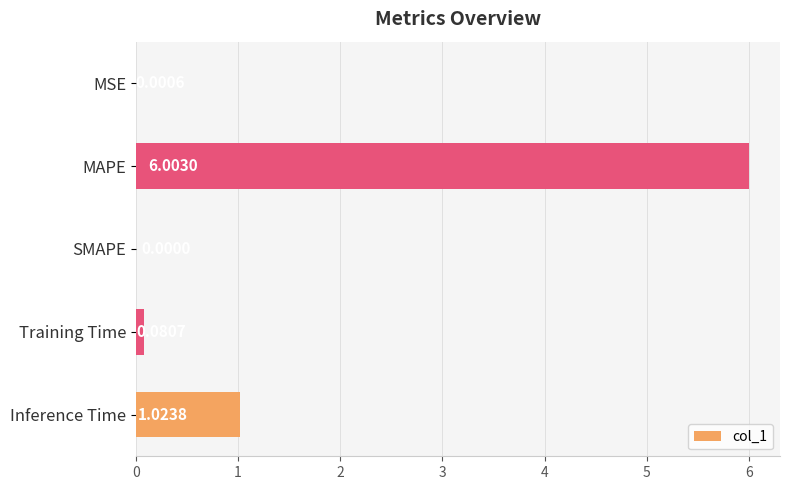

Count the number of data series in this chart.

1